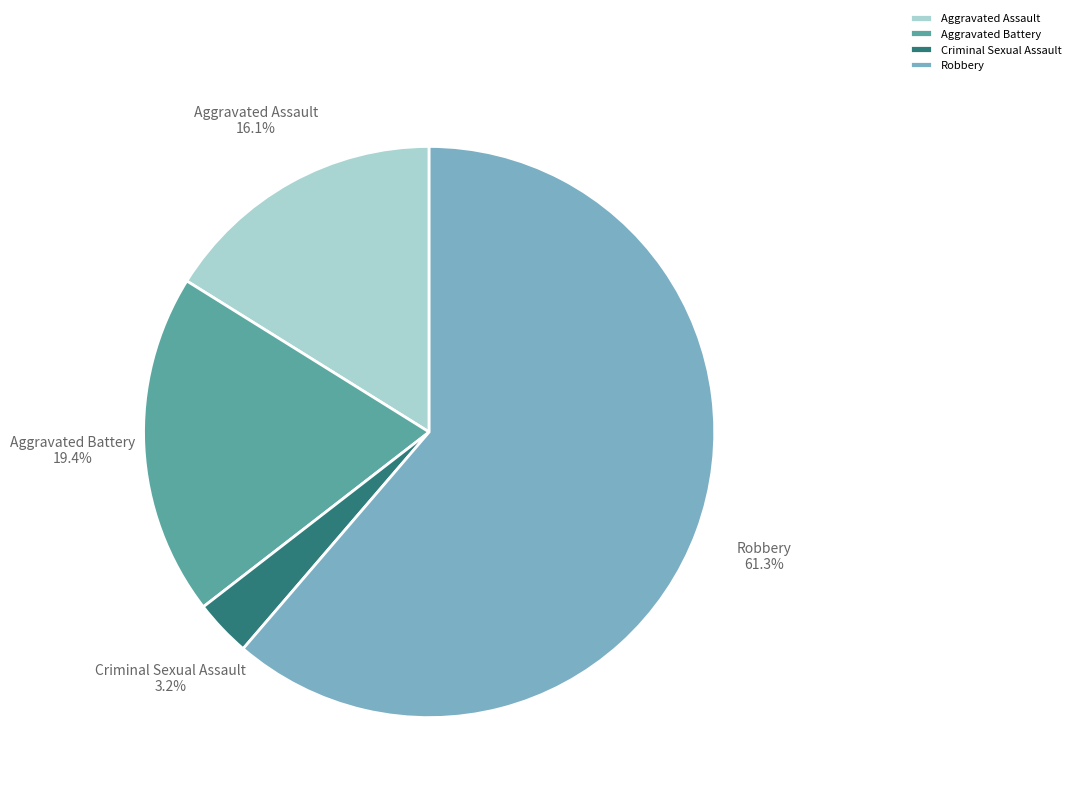

Which category has the biggest portion of the pie?

Robbery